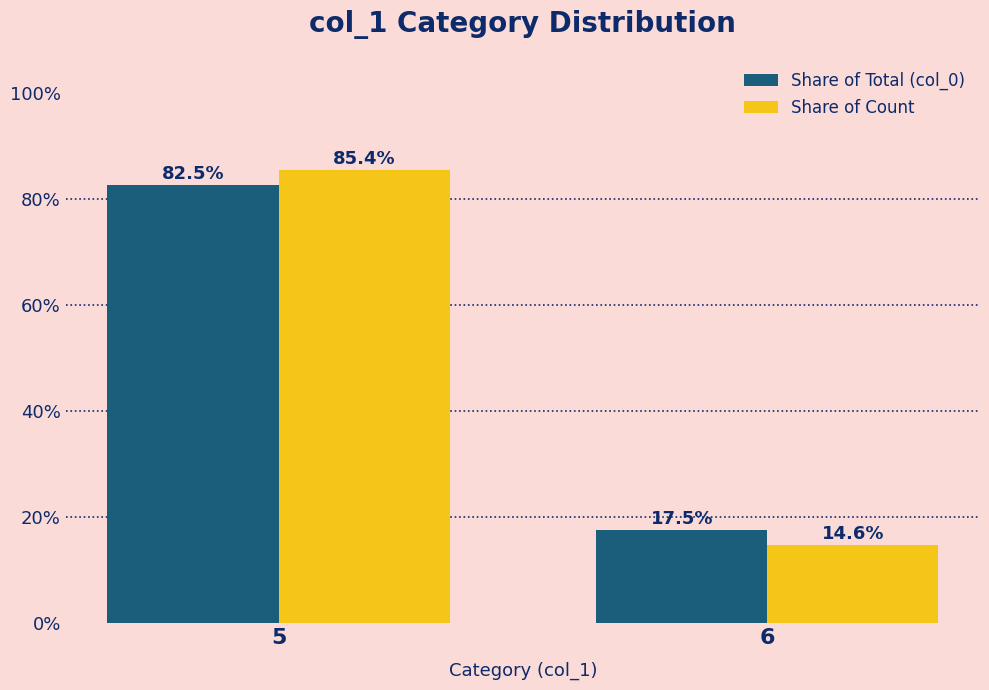

What is the total value across all series at 6?

32.1